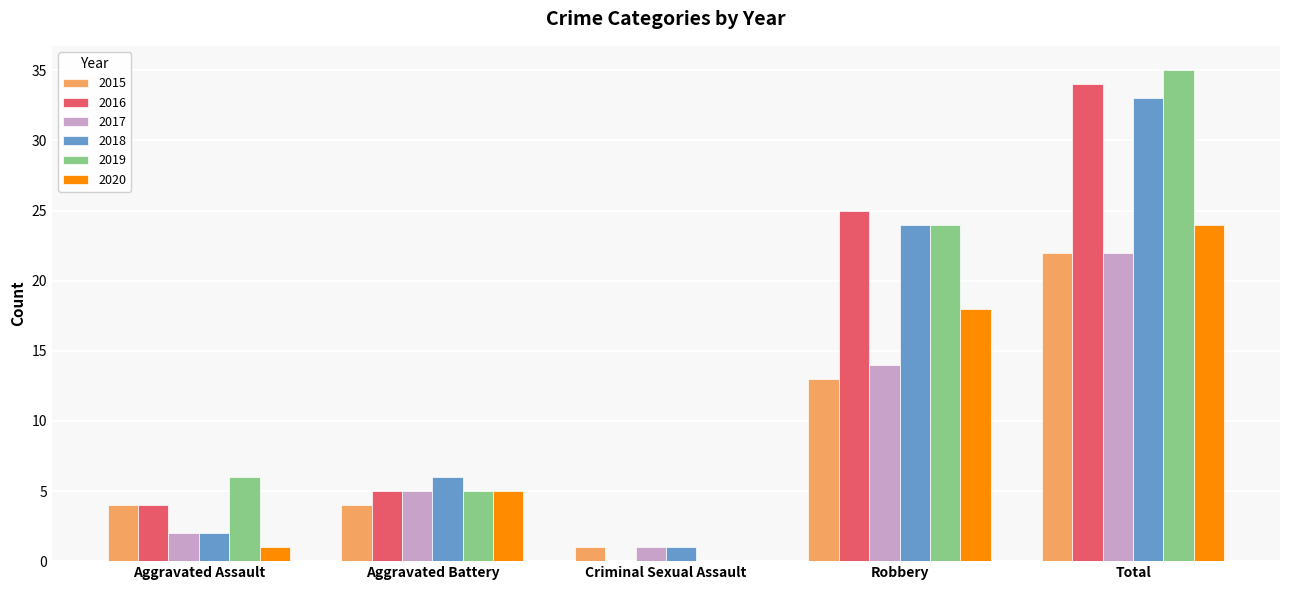

Count the number of categories in the chart.

5